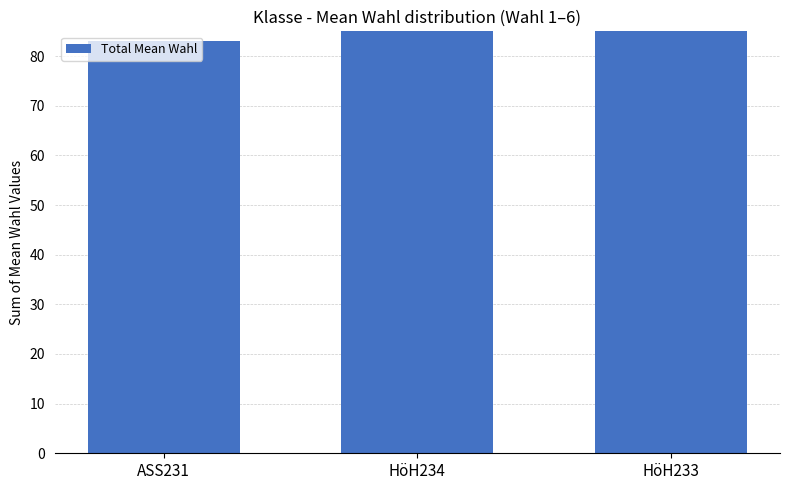

How many bars are there in total?

3